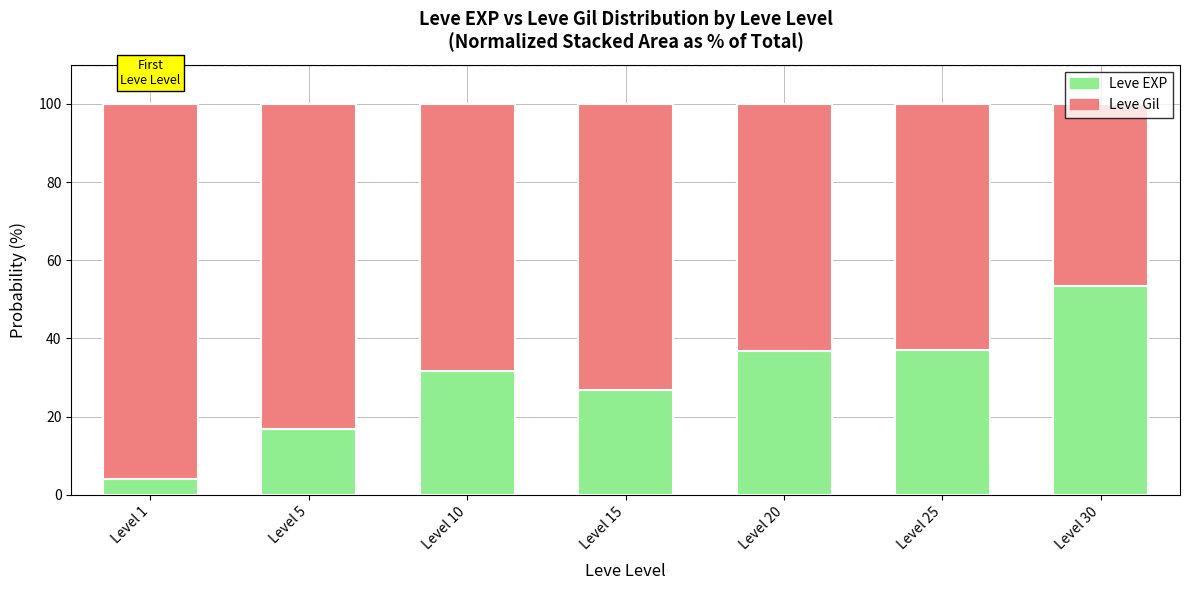

What is the total value across all series at Level 5?

100.0